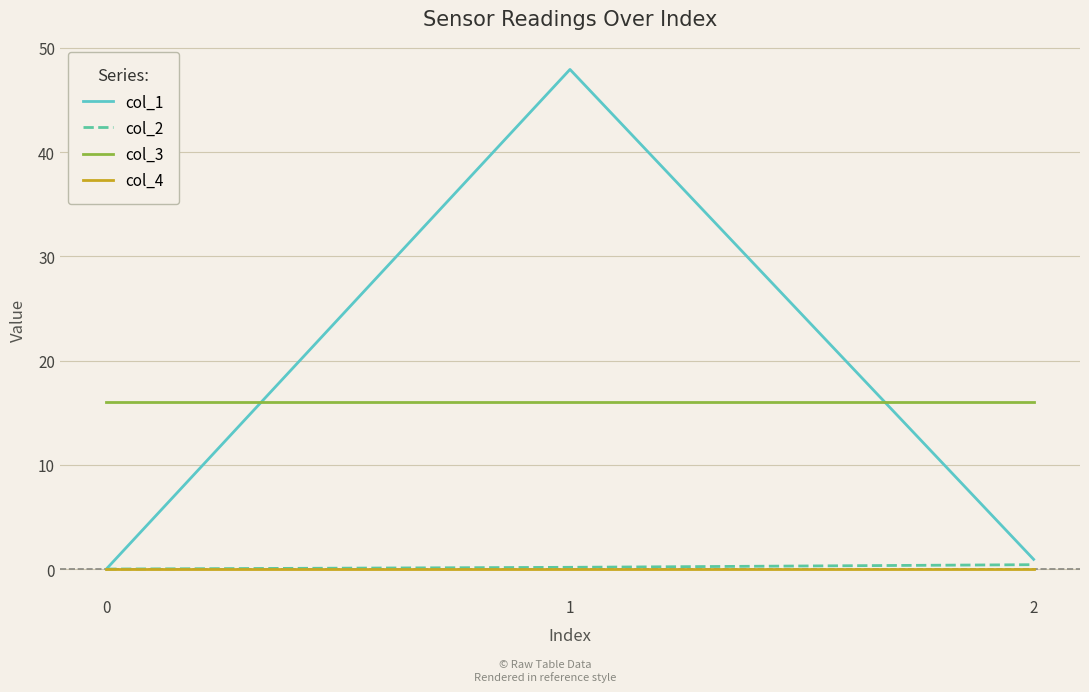

What is the lowest value of the col_3 series?

16.0